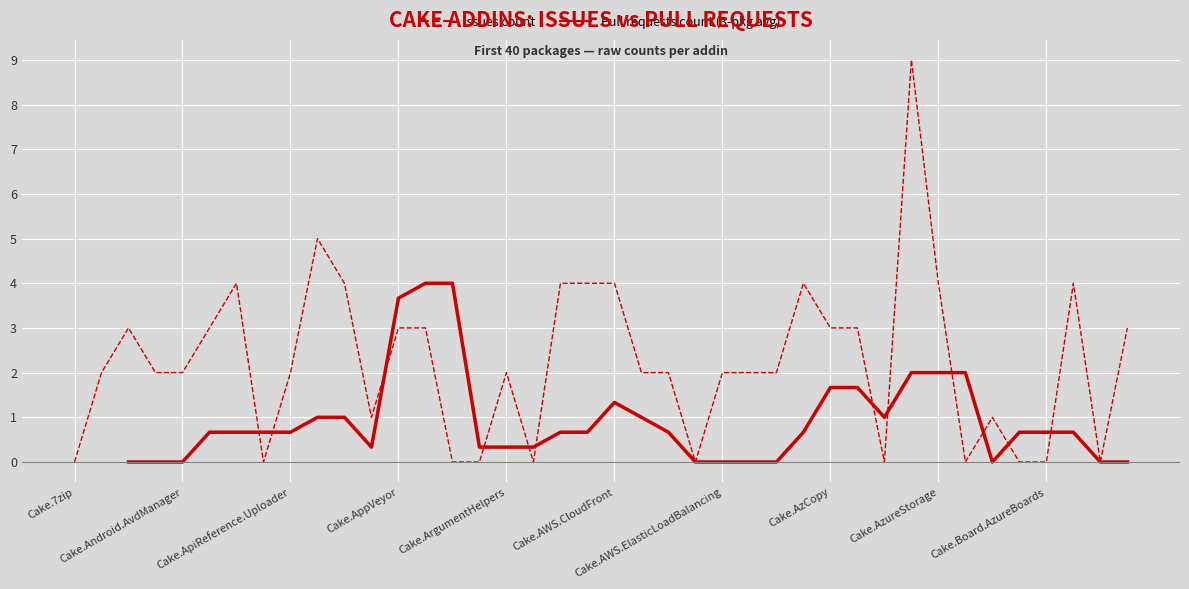

Reading left to right, extract all data points from this chart.

0	2	3	2	2	3	4	0	2	5	4	1	3	3	0	0	2	0	4	4	4	2	2	0	2	2	2	4	3	3	0	9	4	0	1	0	0	4	0	3